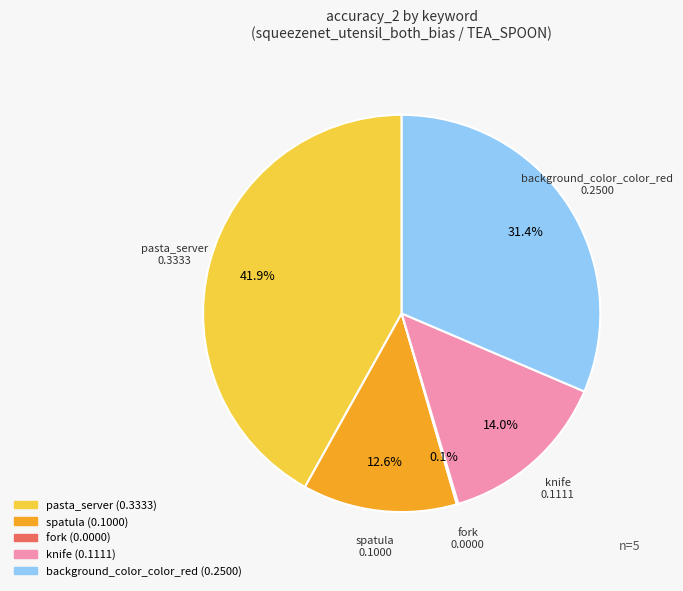

Does any single category account for the majority?

No